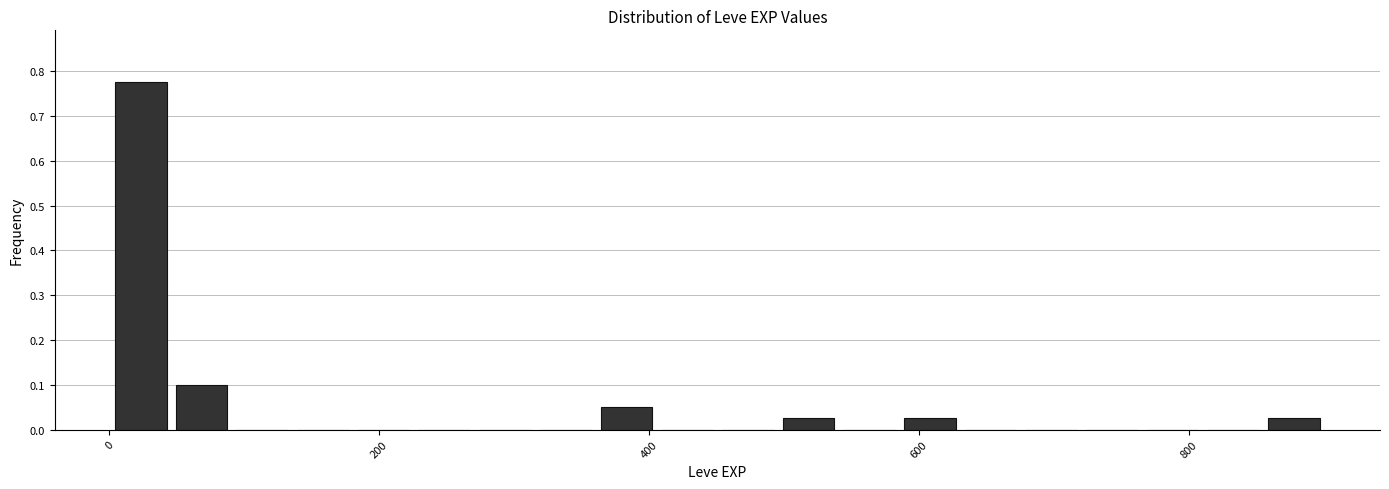

Read against the x-axis, roughly where is the centre of the tallest bar?

20